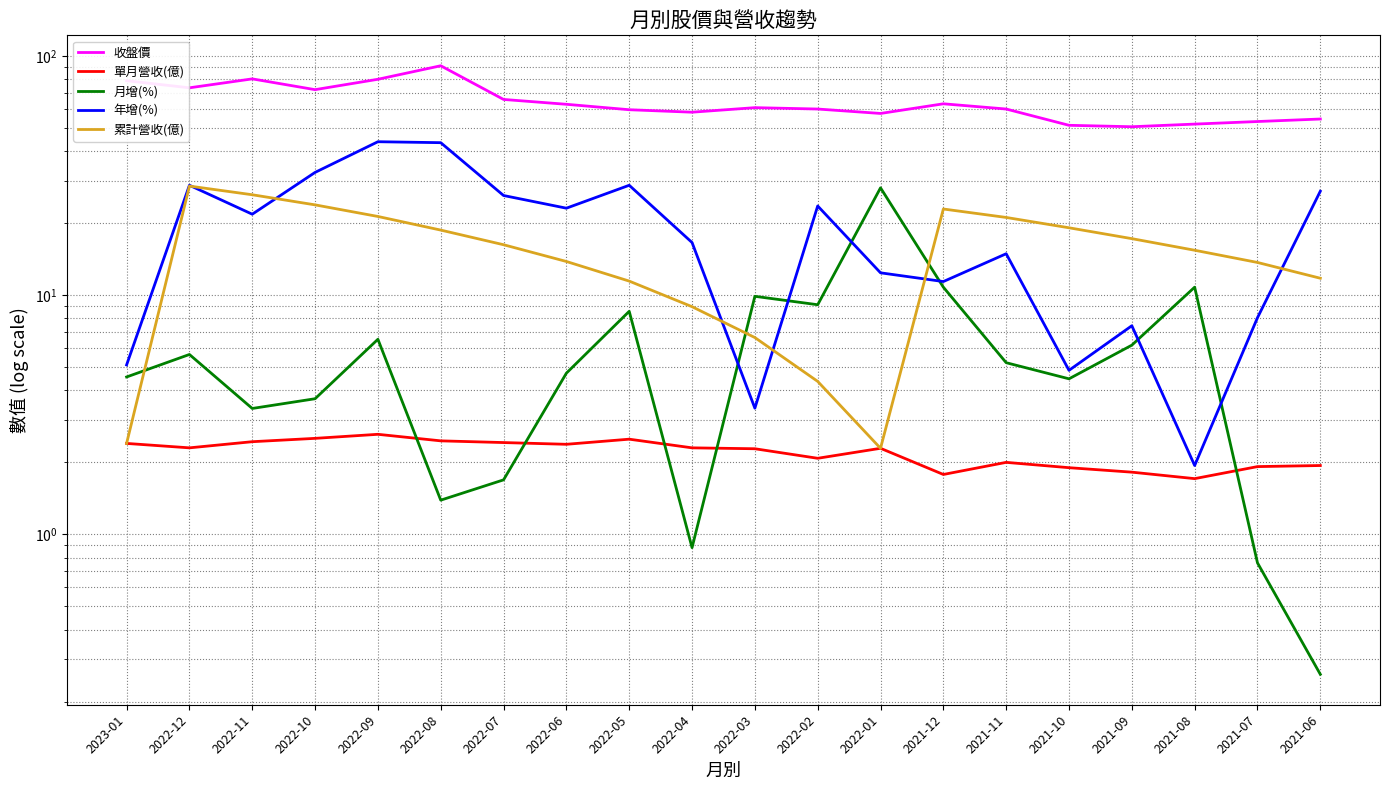

What is the difference between the 收盤價 values at 2021-07 and 2022-05?

6.4